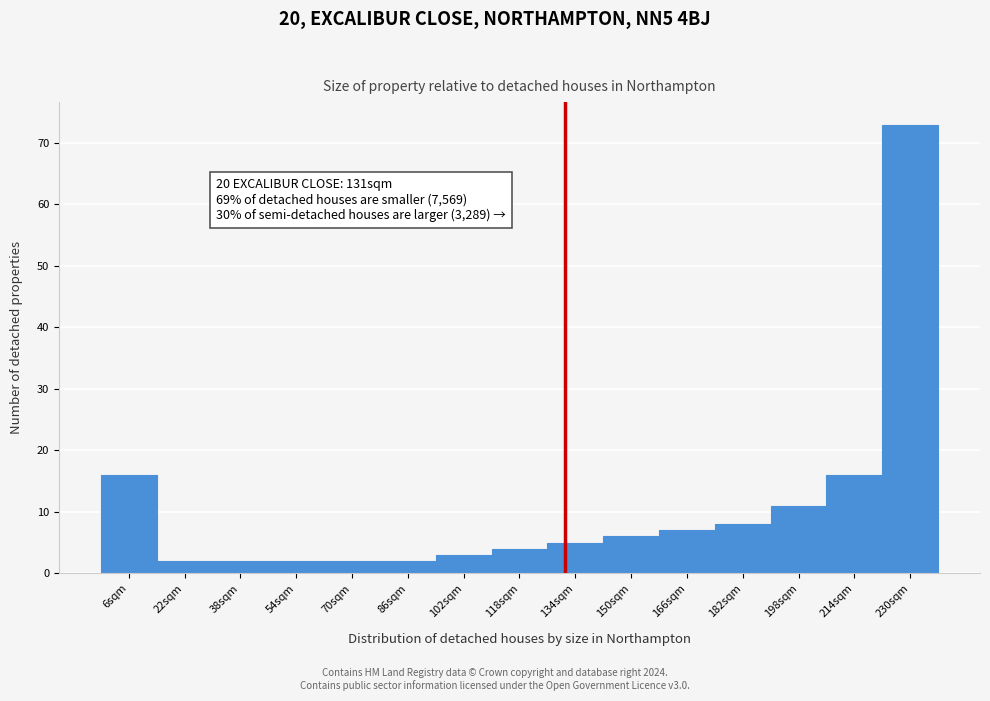

Over which range of the x-axis is the bar tallest?

222 to 238